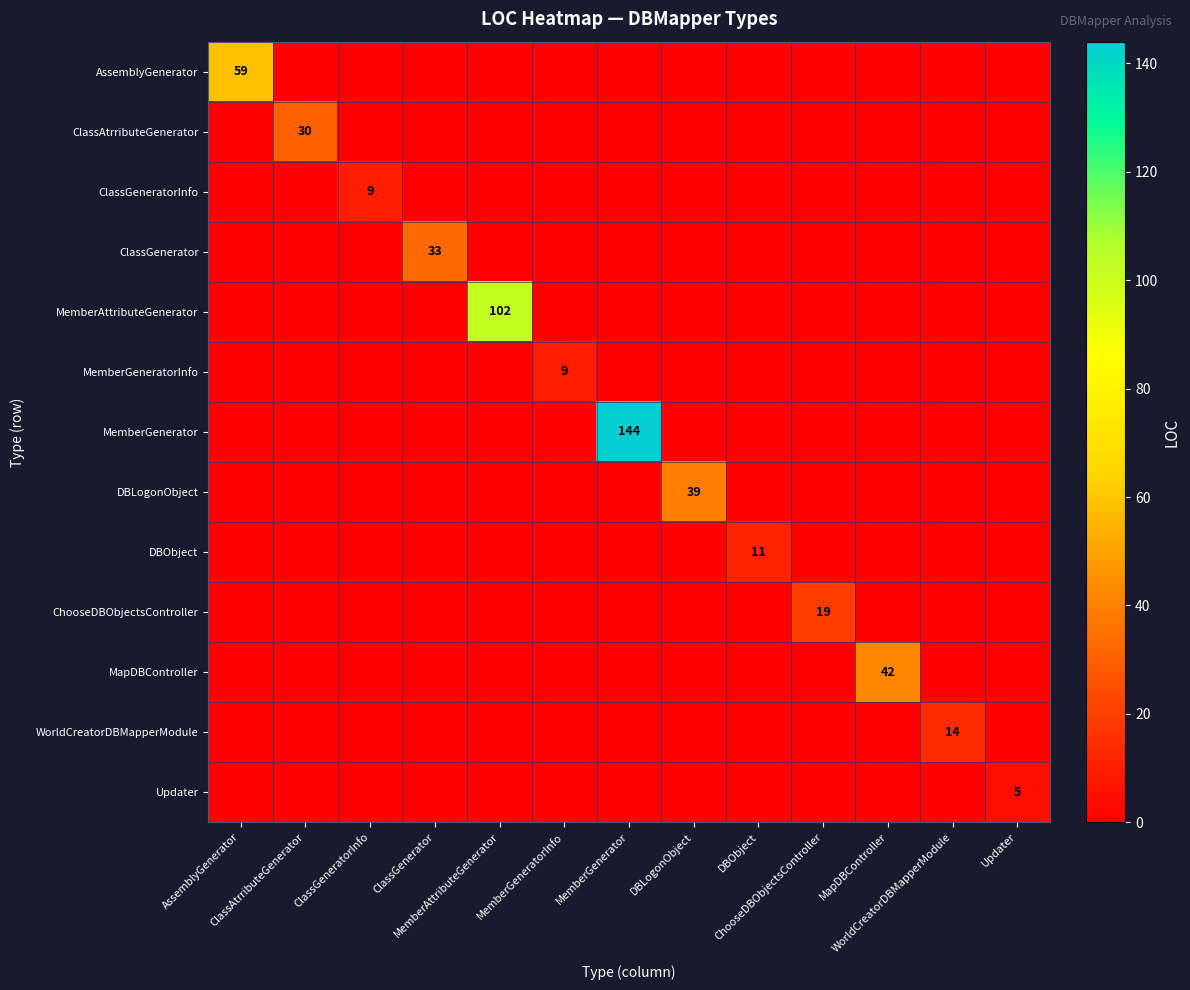

At how many categories does at least one series exceed 131?

1